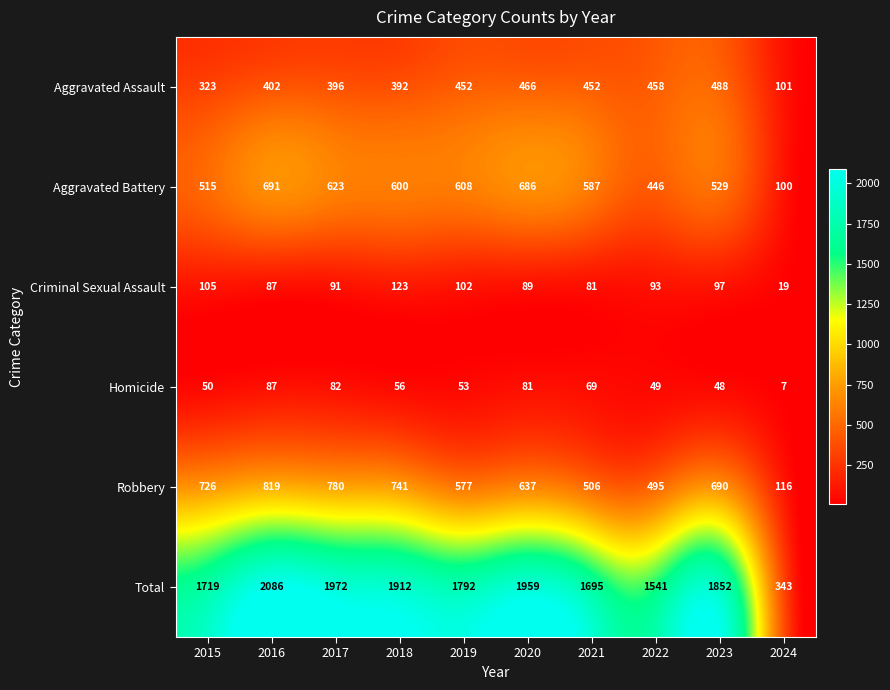

At which category is the sum across all series the highest?

2016